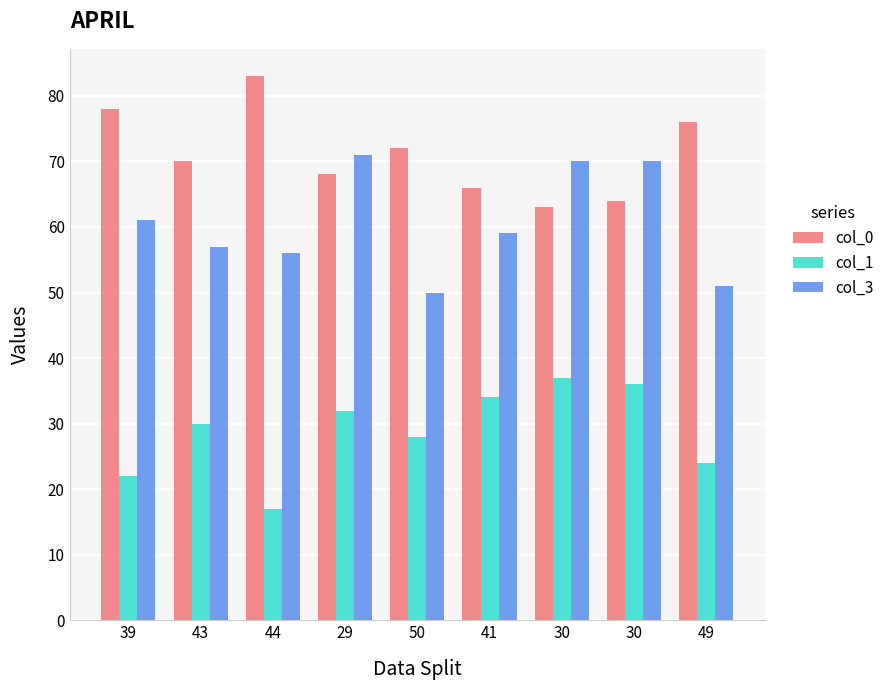

How many categories are shown in the chart?

9